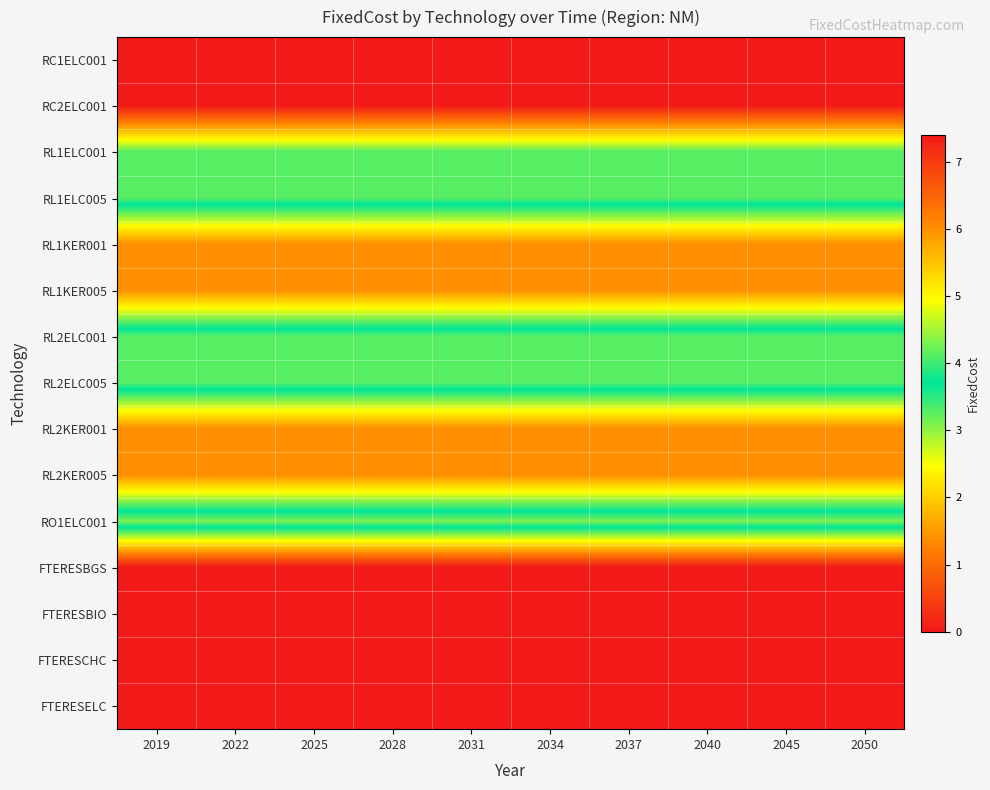

At 2034, list the series in order from largest to smallest.

RC1ELC001, RC2ELC001, RO1ELC001, RL1ELC001, RL1ELC005, RL2ELC001, RL2ELC005, RL1KER001, RL1KER005, RL2KER001, RL2KER005, FTERESBGS, FTERESBIO, FTERESCHC, FTERESELC